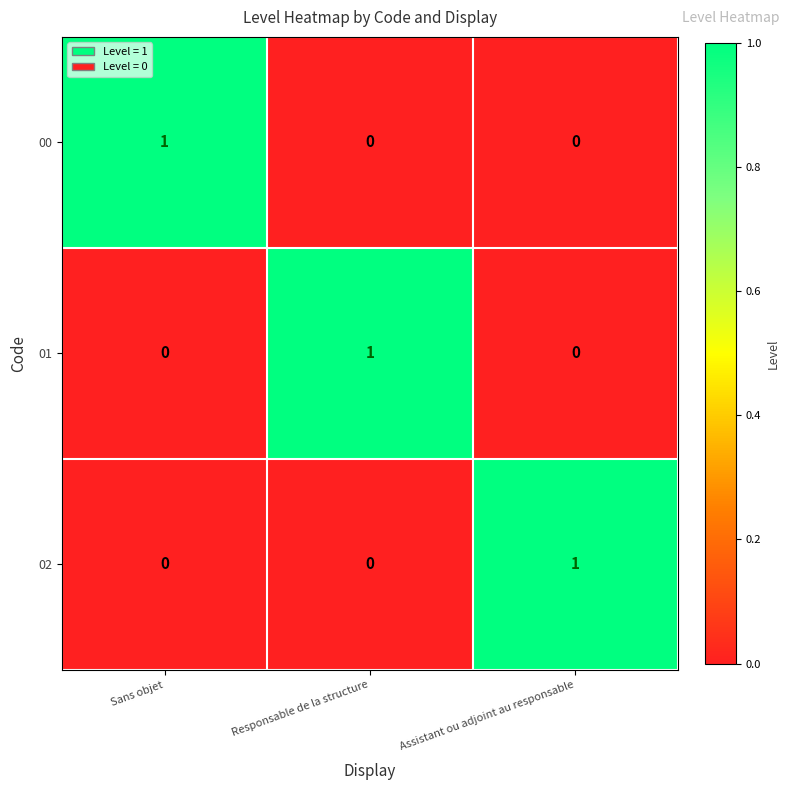

Which category has the highest value in the 02 series?

Assistant ou adjoint au responsable